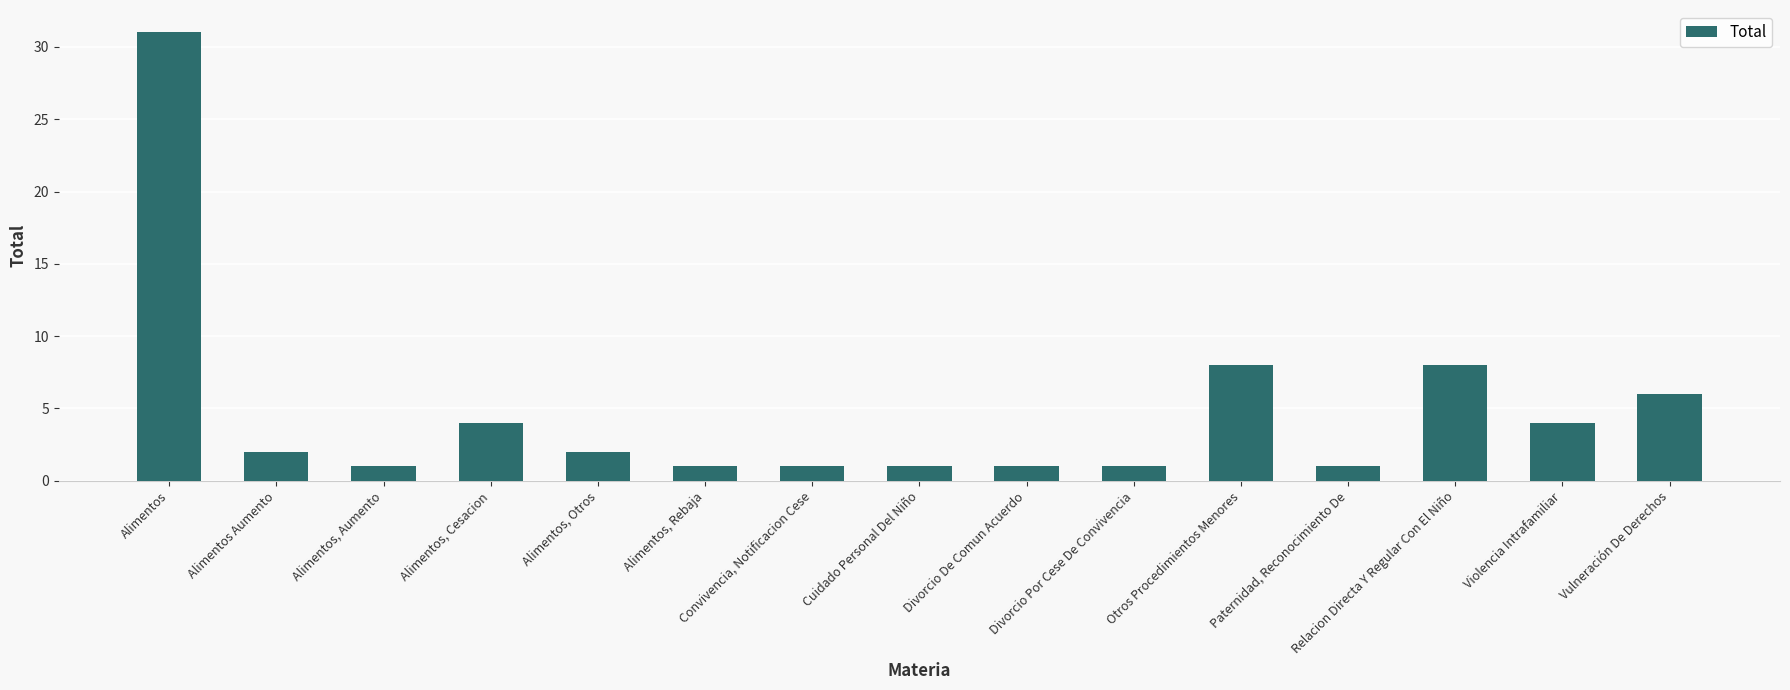

Does the chart contain stacked bars?

No